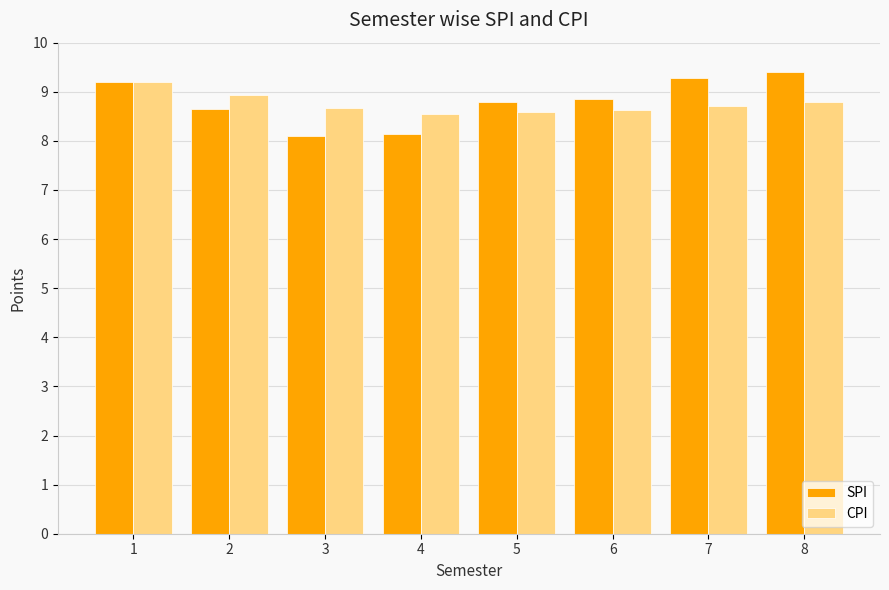

The value of SPI at 2 is 2.5. True or false?

False